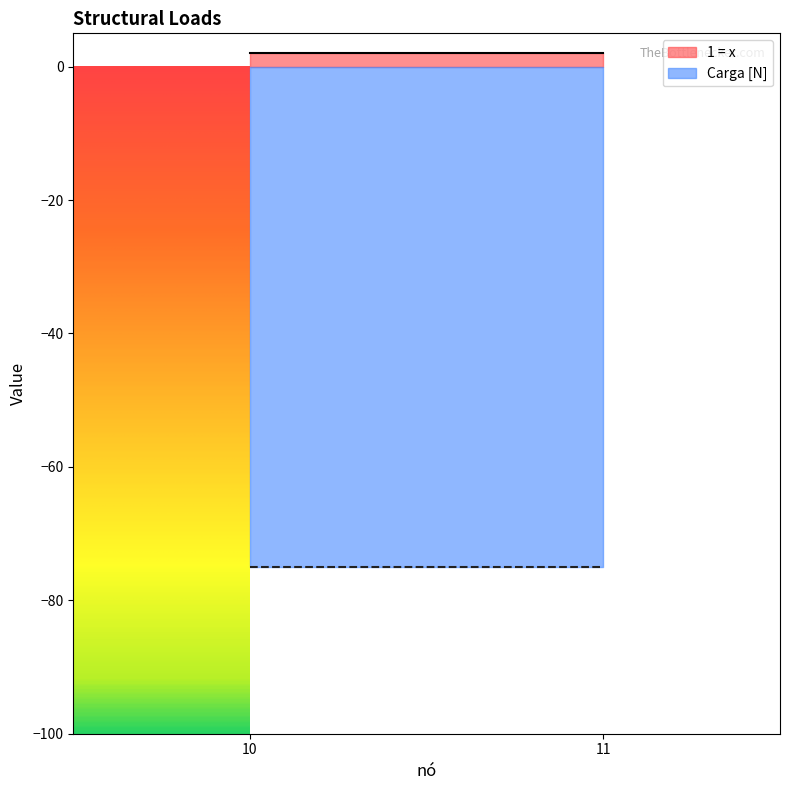

Which series has the largest range (max minus min)?

1 = x